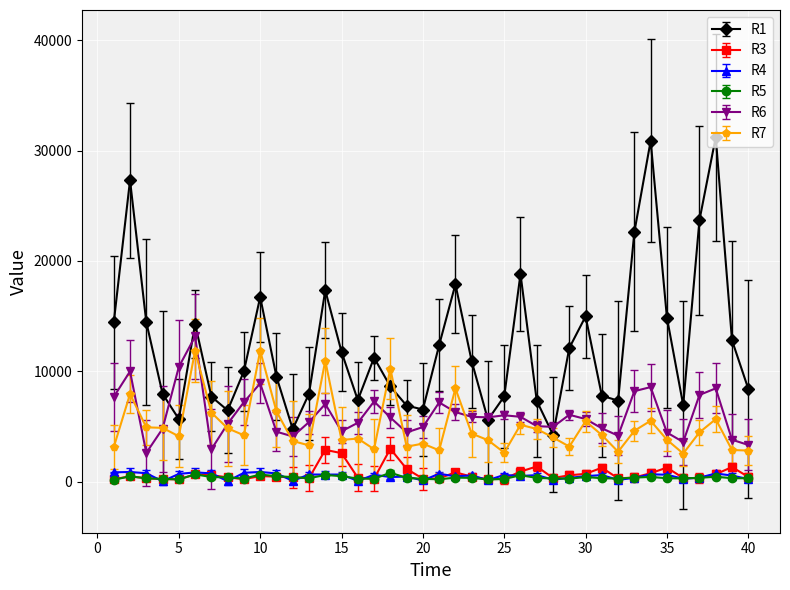

How many data points in R3 are above 453?

20